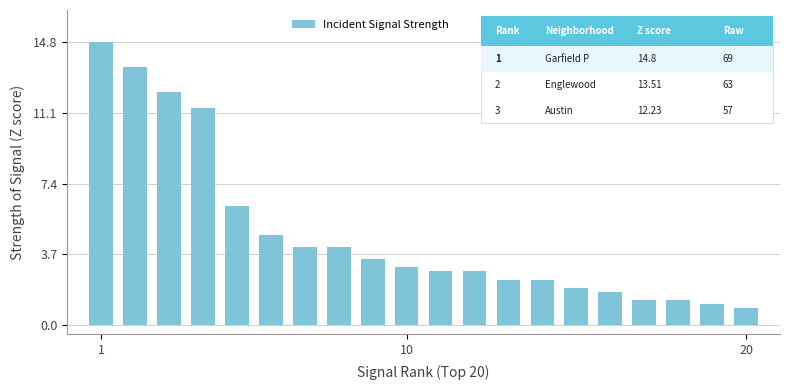

What is the difference between the maximum and minimum values?

13.9